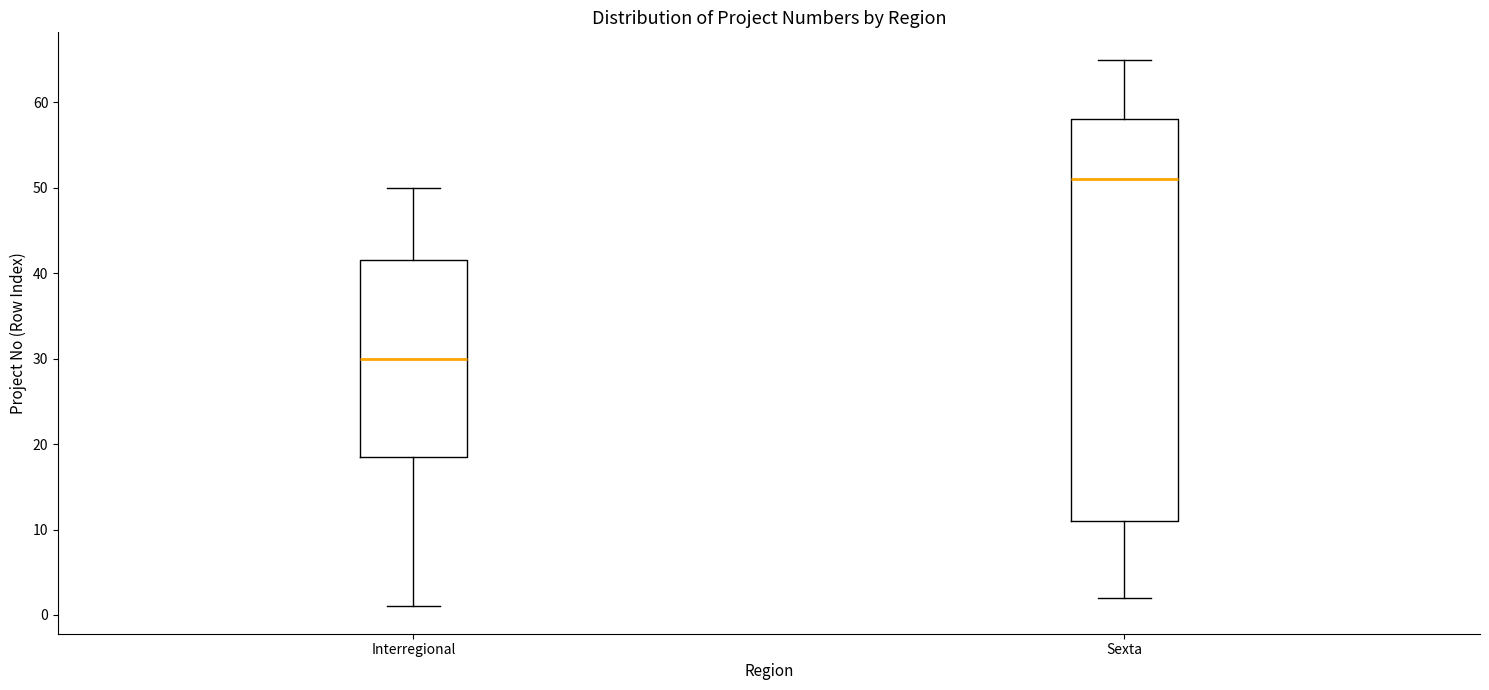

Where does the upper whisker of the box for Interregional end on the y-axis? The values are not printed on the chart, so give them approximately, as read against the axis.

50